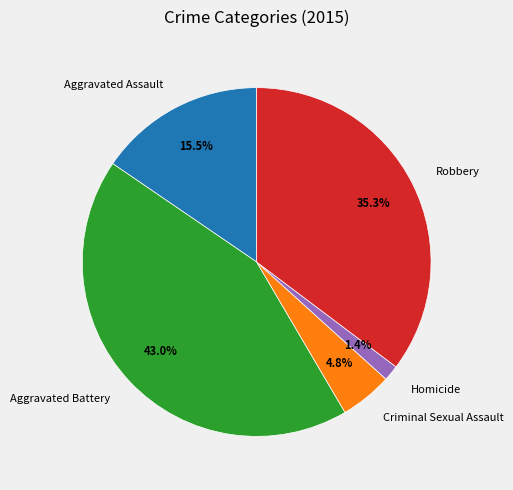

What is the smallest slice in the pie chart?

Homicide